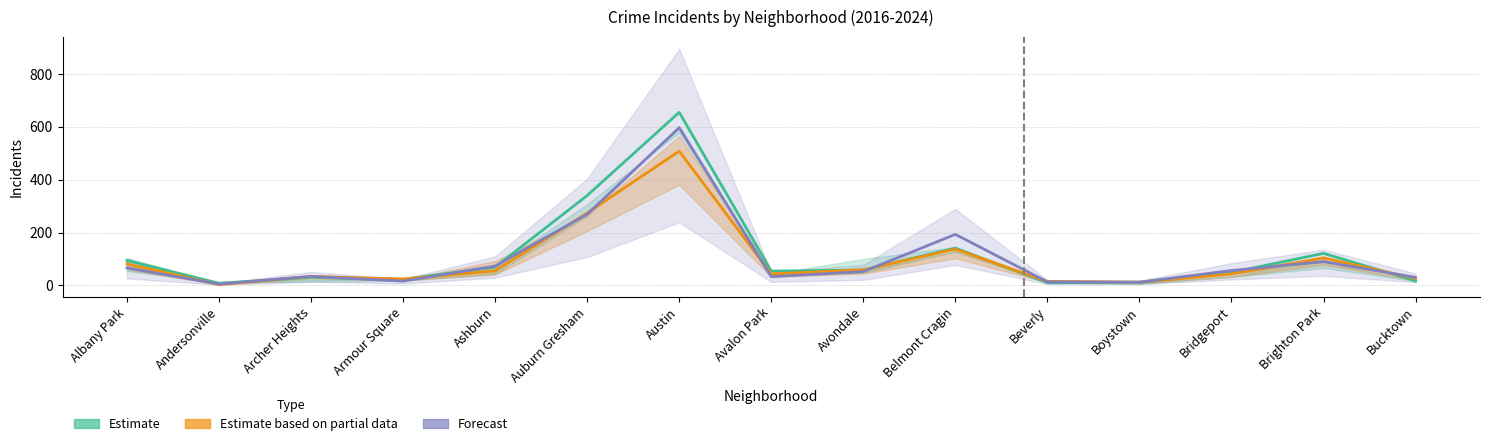

Reading left to right, transcribe all the data shown in this chart.

Estimate (2016): Albany Park=94	Andersonville=8	Archer Heights=30	Armour Square=23	Ashburn=69	Auburn Gresham=340	Austin=655	Avalon Park=54	Avondale=58	Belmont Cragin=141	Beverly=10	Boystown=11	Bridgeport=49	Brighton Park=121	Bucktown=17
Estimate based on partial data (2022): Albany Park=81	Andersonville=3	Archer Heights=34	Armour Square=24	Ashburn=55	Auburn Gresham=274	Austin=508	Avalon Park=43	Avondale=59	Belmont Cragin=137	Beverly=15	Boystown=12	Bridgeport=43	Brighton Park=104	Bucktown=26
Forecast (2024): Albany Park=66	Andersonville=5	Archer Heights=34	Armour Square=16	Ashburn=73	Auburn Gresham=269	Austin=597	Avalon Park=33	Avondale=52	Belmont Cragin=193	Beverly=13	Boystown=12	Bridgeport=56	Brighton Park=90	Bucktown=30